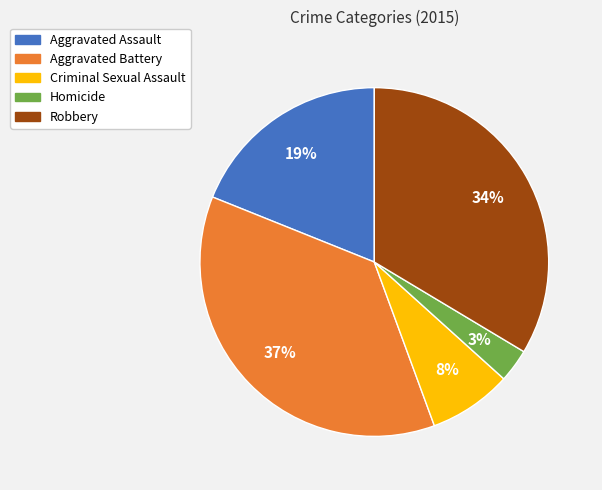

To the nearest percent, what percentage of the pie is Aggravated Assault?

19%